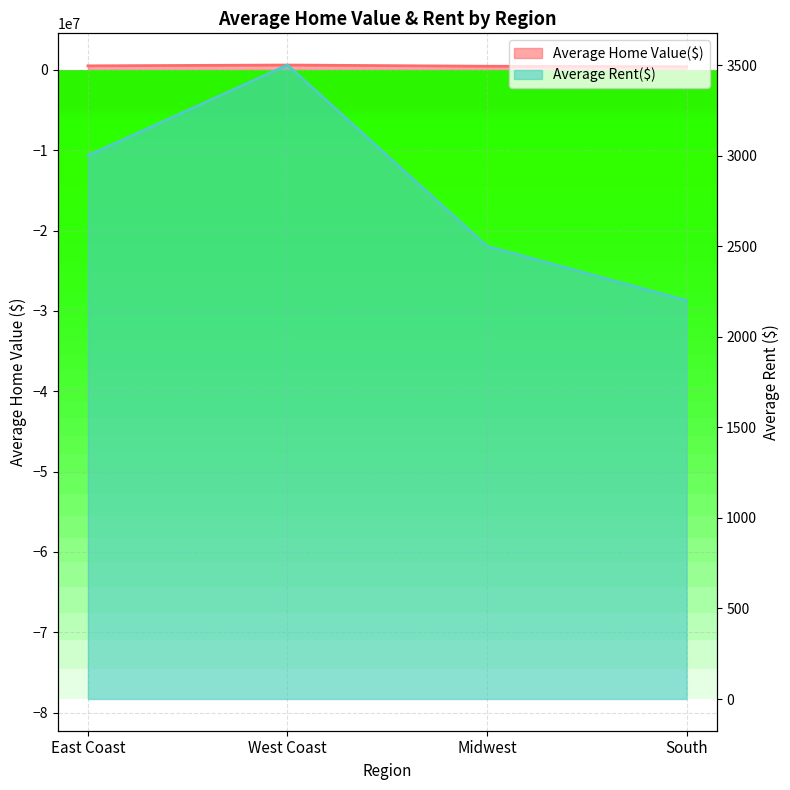

What is the sum of the Average Rent($) values at South and East Coast?

5200